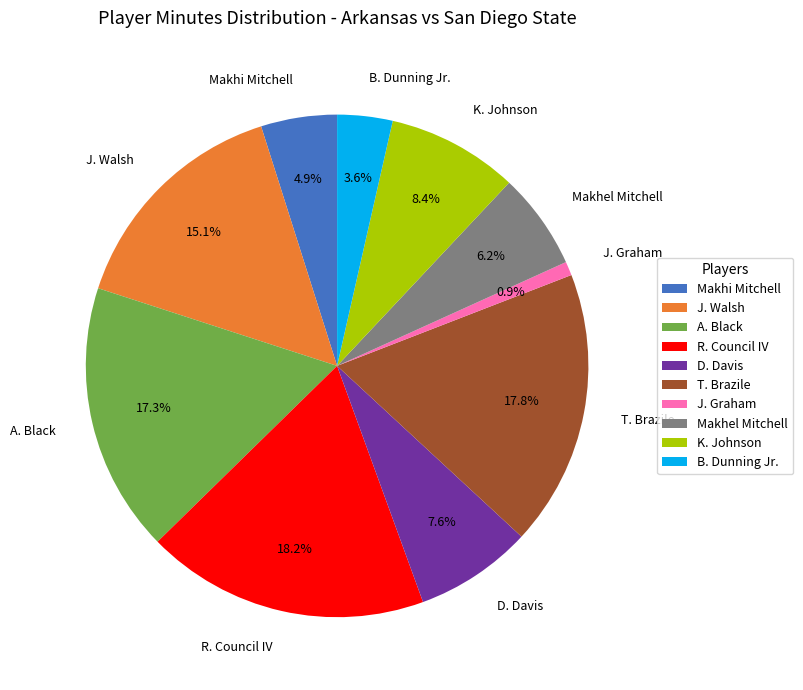

What percentage is the Makhel Mitchell slice, to the nearest percent?

6%